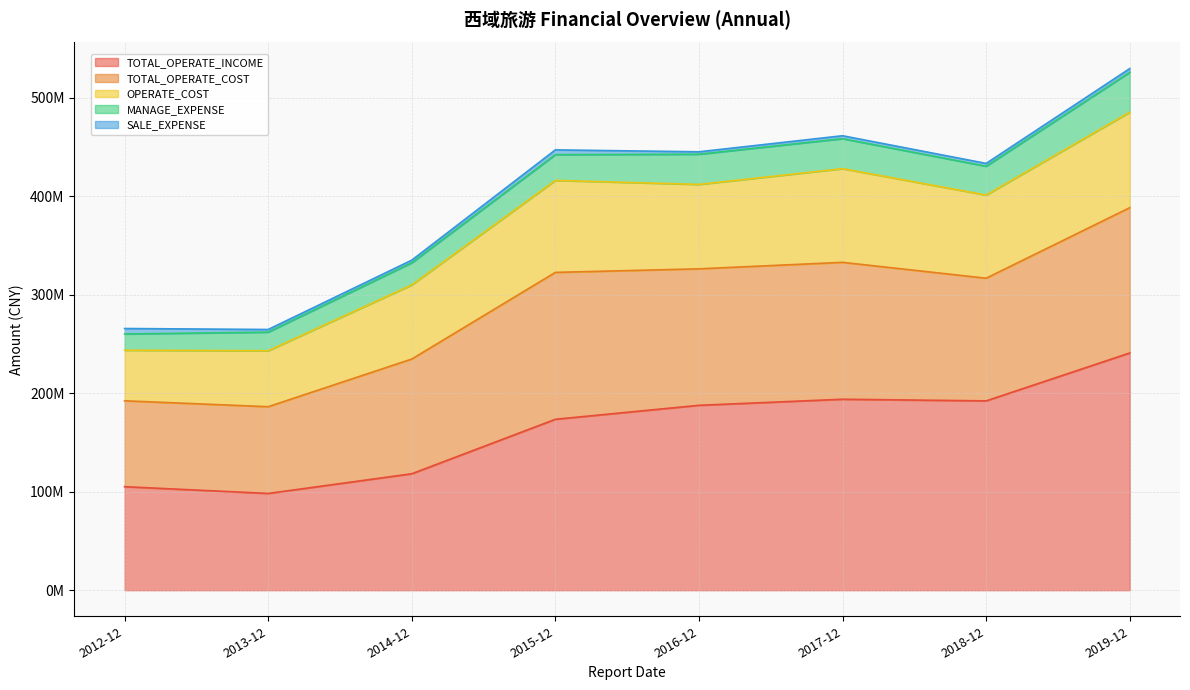

In MANAGE_EXPENSE, how many points are lower than both neighbors (excluding endpoints)?

1